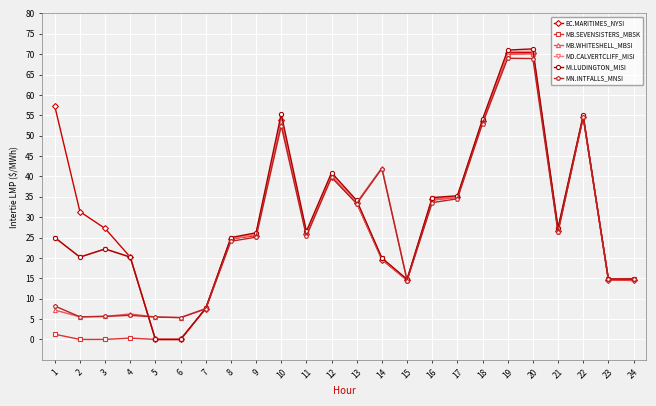

What is the value of the EC.MARITIMES_NYSI point at the 7th from the left?

7.6